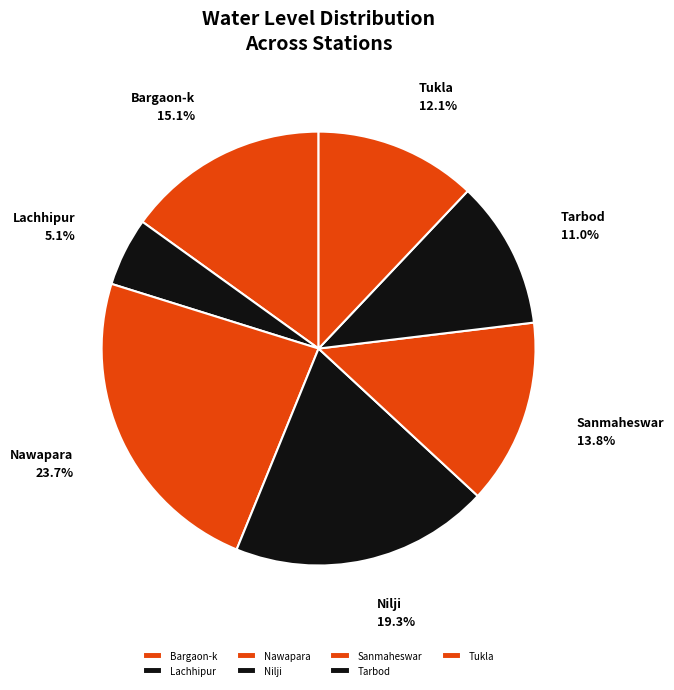

How many slices are in this pie chart?

7